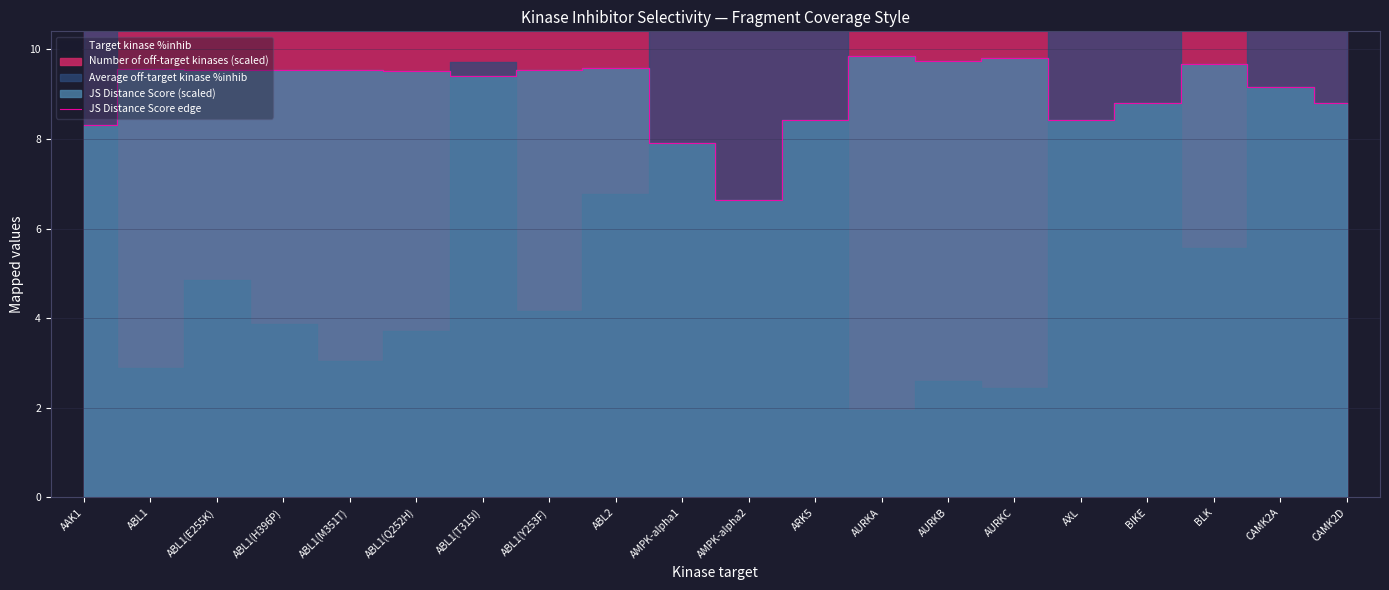

Rank the categories by value from highest to lowest.

AURKA, AURKC, AURKB, BLK, ABL2, ABL1, ABL1(Y253F), ABL1(M351T), ABL1(E255K), ABL1(H396P), ABL1(Q252H), ABL1(T315I), CAMK2A, BIKE, CAMK2D, ARK5, AXL, AAK1, AMPK-alpha1, AMPK-alpha2